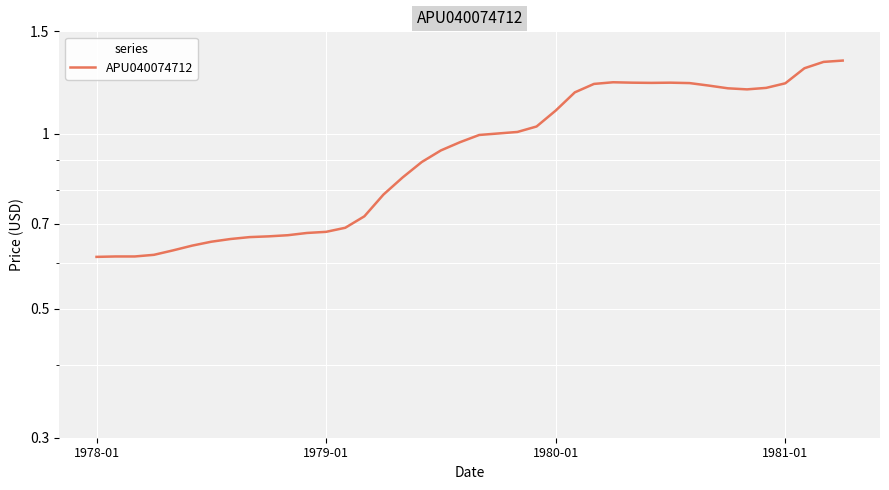

What is the value of the 19th point from the left?

0.9